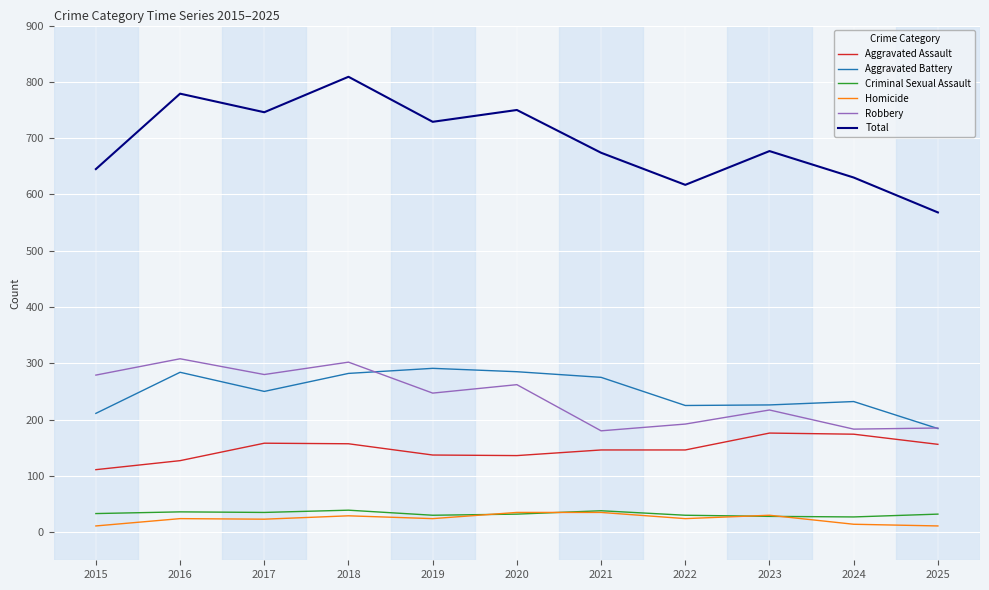

What are all the series names shown in the legend?

Aggravated Assault, Aggravated Battery, Criminal Sexual Assault, Homicide, Robbery, Total